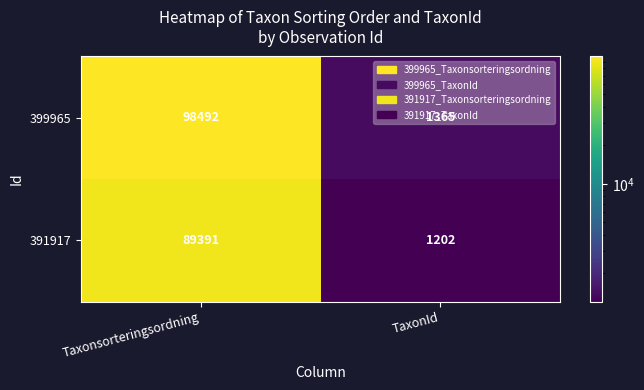

How many data points does each series have?

2